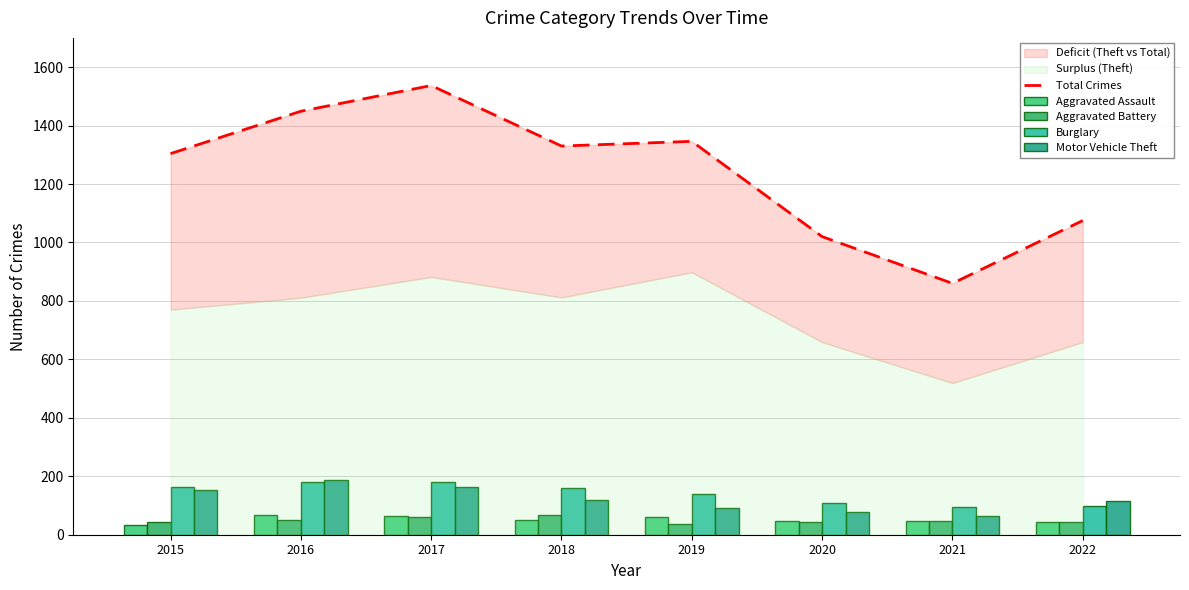

Between 2018 and 2022, which series saw the biggest shift?

Total Crimes